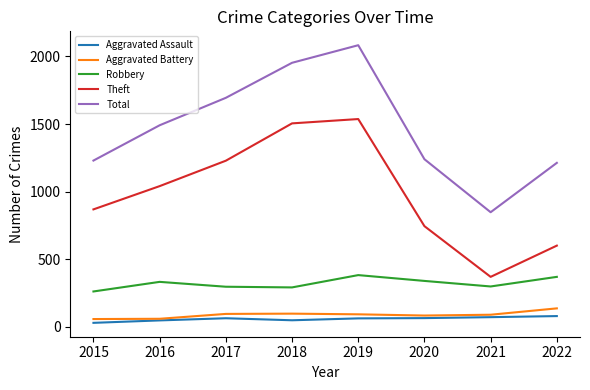

At which category does Theft reach its first local peak?

2019